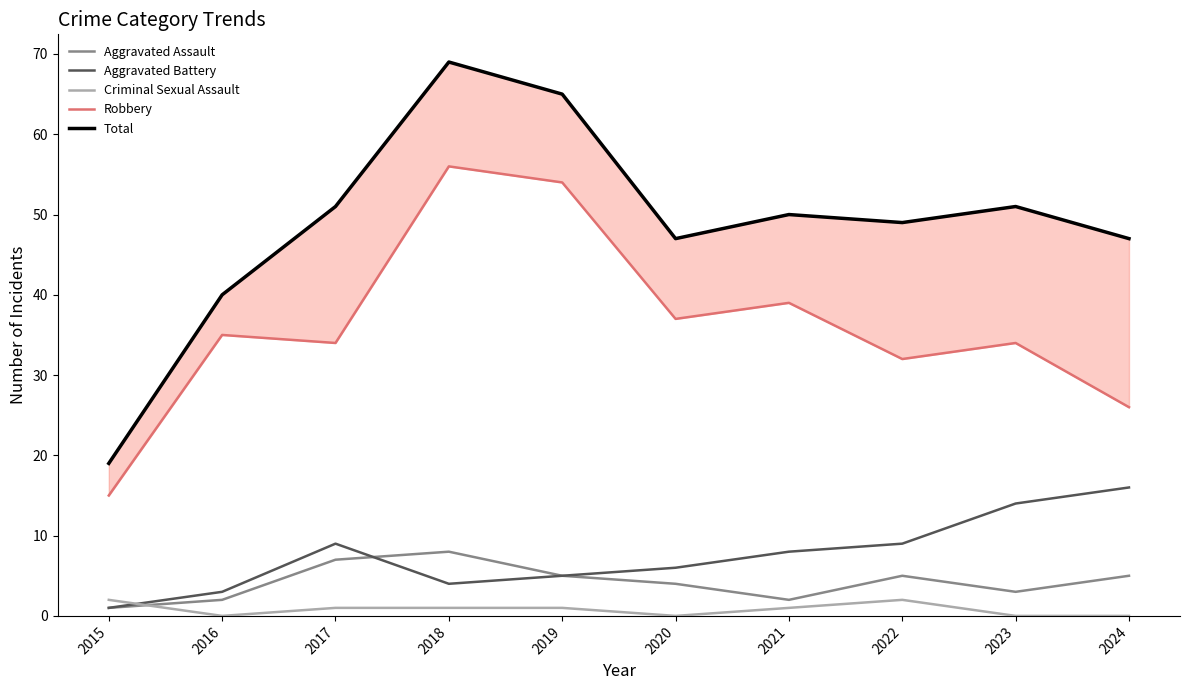

Rank the series at 2019 from lowest to highest value.

Criminal Sexual Assault, Aggravated Assault, Aggravated Battery, Robbery, Total